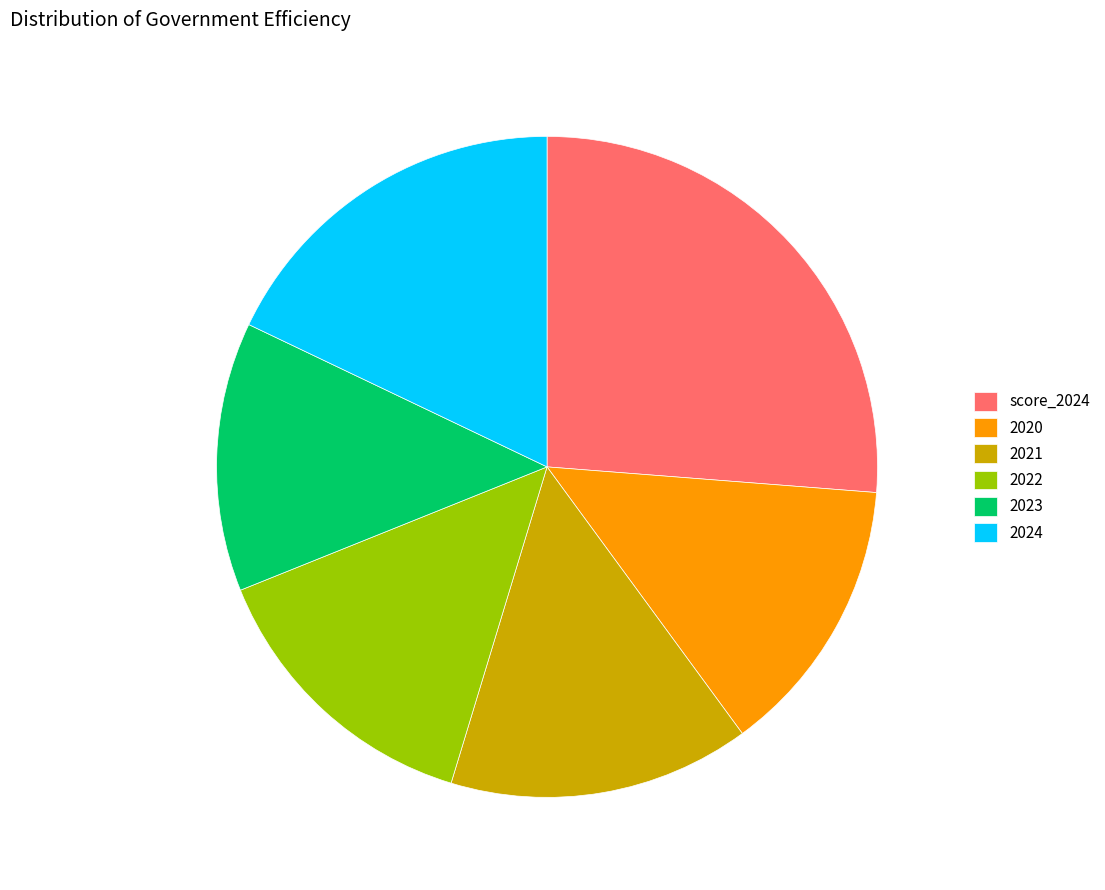

How many segments does this pie chart have?

6